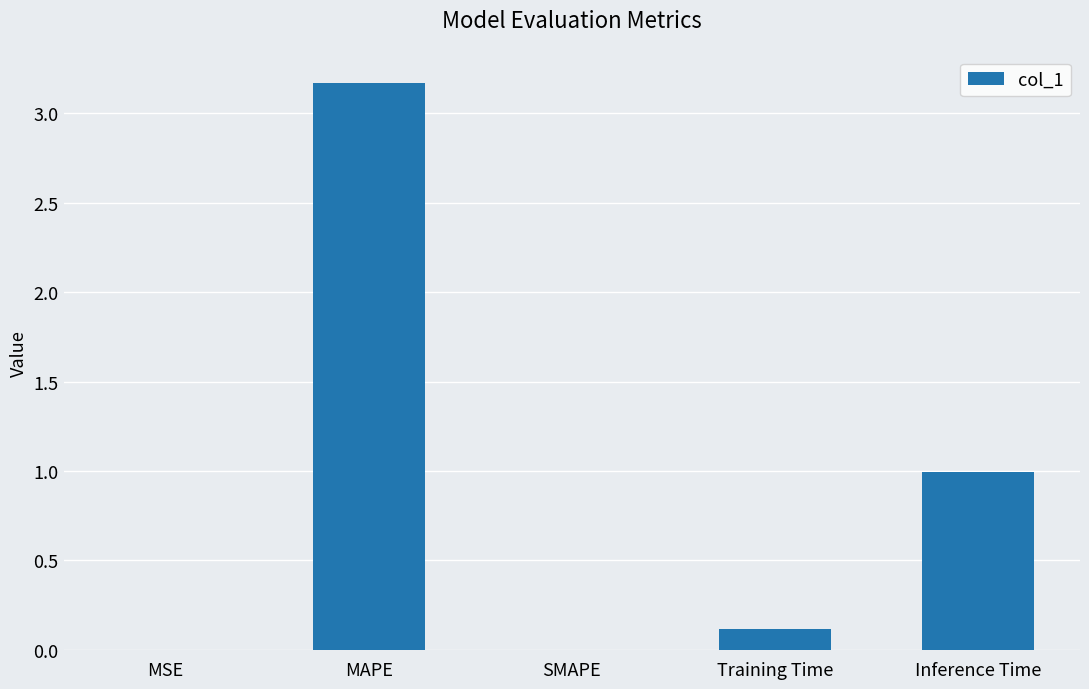

Between Inference Time and Training Time, which is larger?

Inference Time